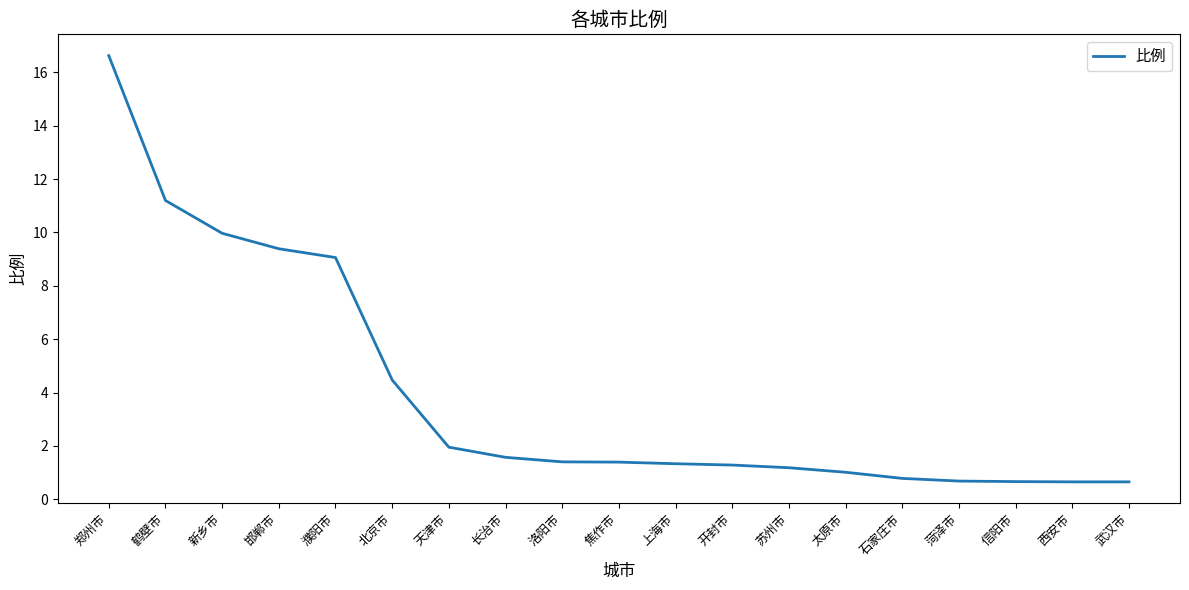

What position from the left is 鹤壁市?

2